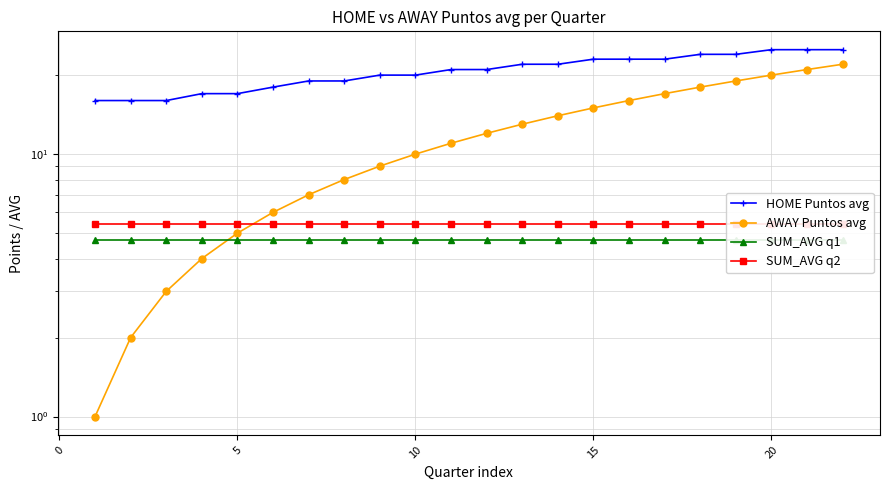

What is the value of the SUM_AVG q1 point at the 14th from the left?

4.7